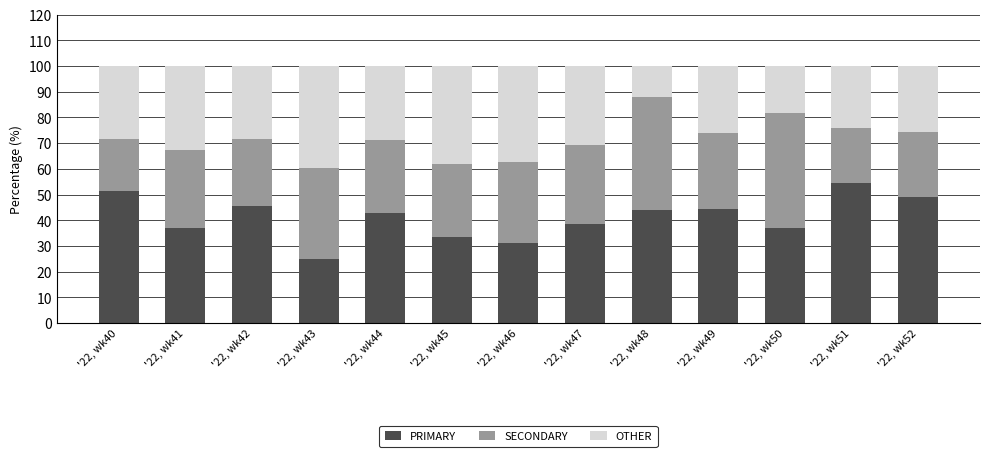

What is the total value across all series at '22, wk45?

100.0